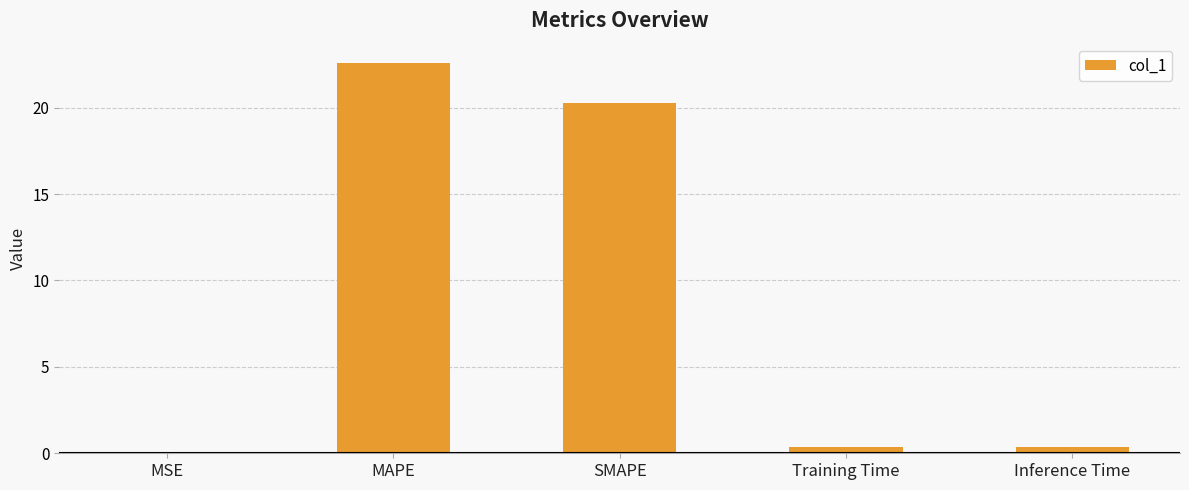

The value at MAPE is 22.6. True or false?

True